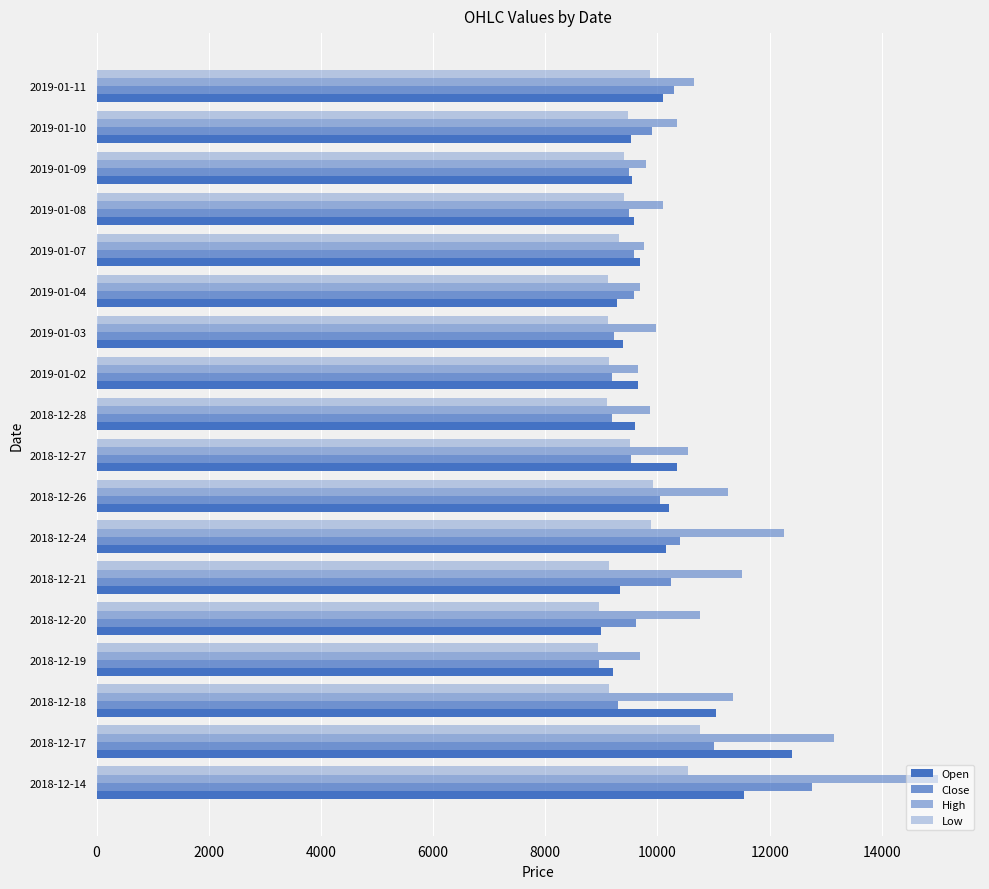

How many data points does each series have?

18